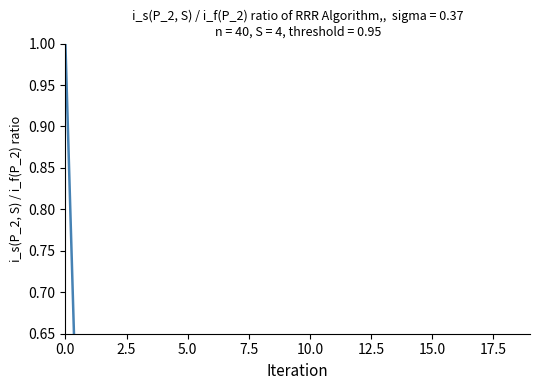

The chart shows a value of 0.3 at 16. True or false?

True